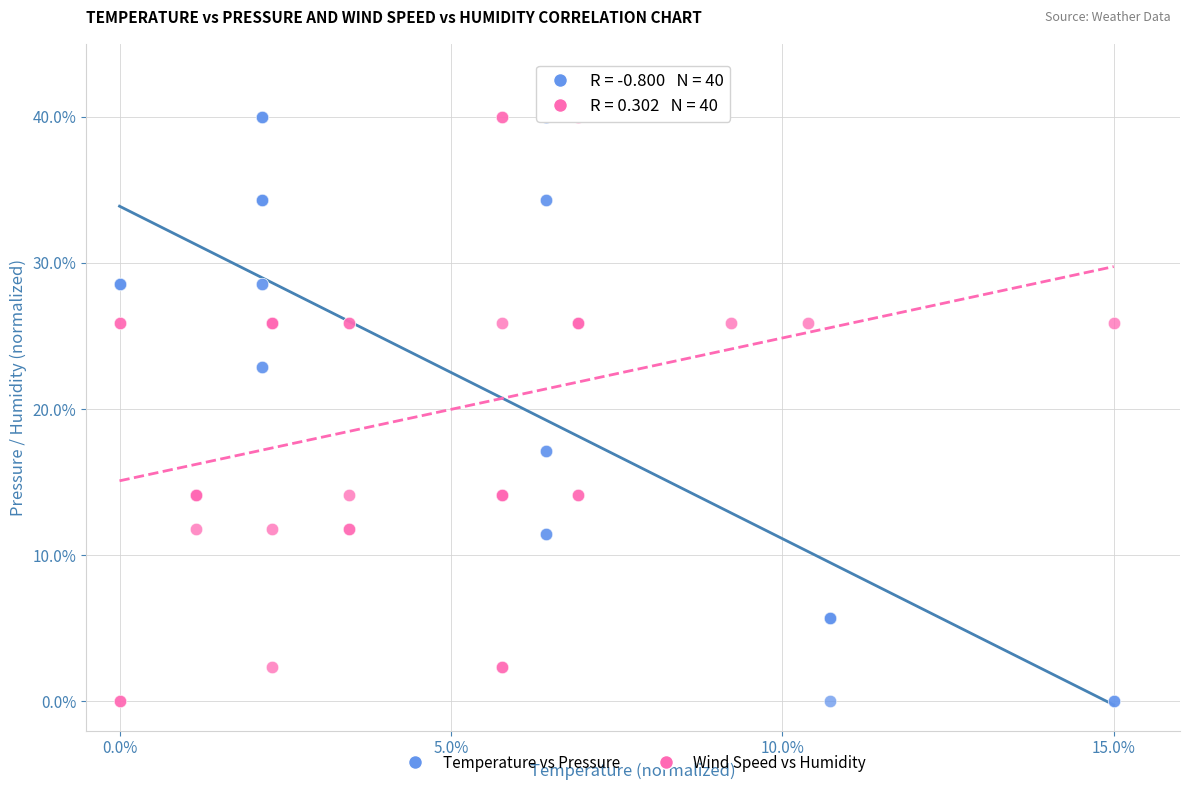

What are all the series names shown in the legend?

Temperature vs Pressure, Wind Speed vs Humidity